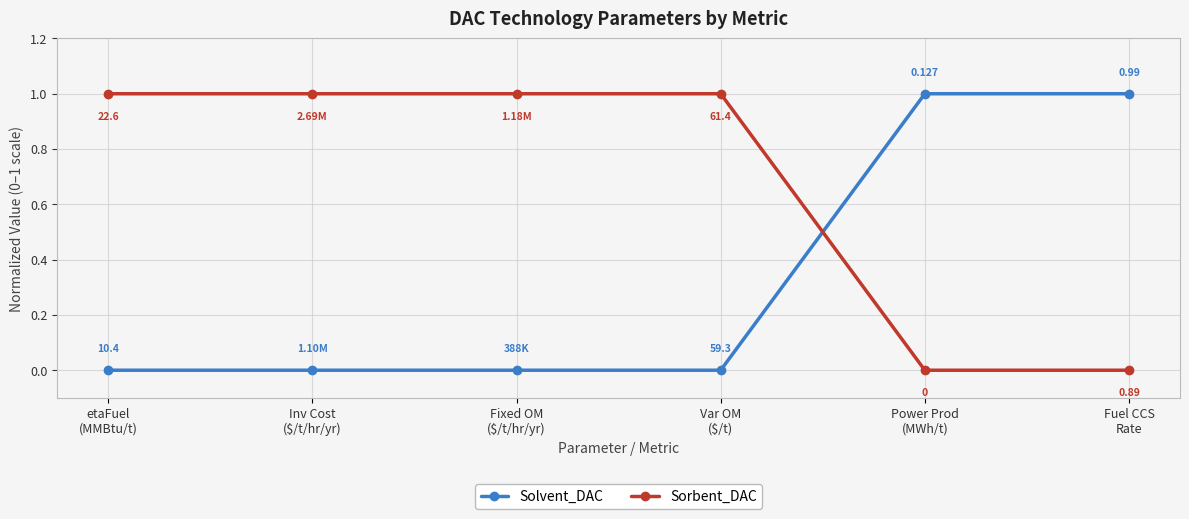

What value does the Sorbent_DAC series have at etaFuel
(MMBtu/t)?

1